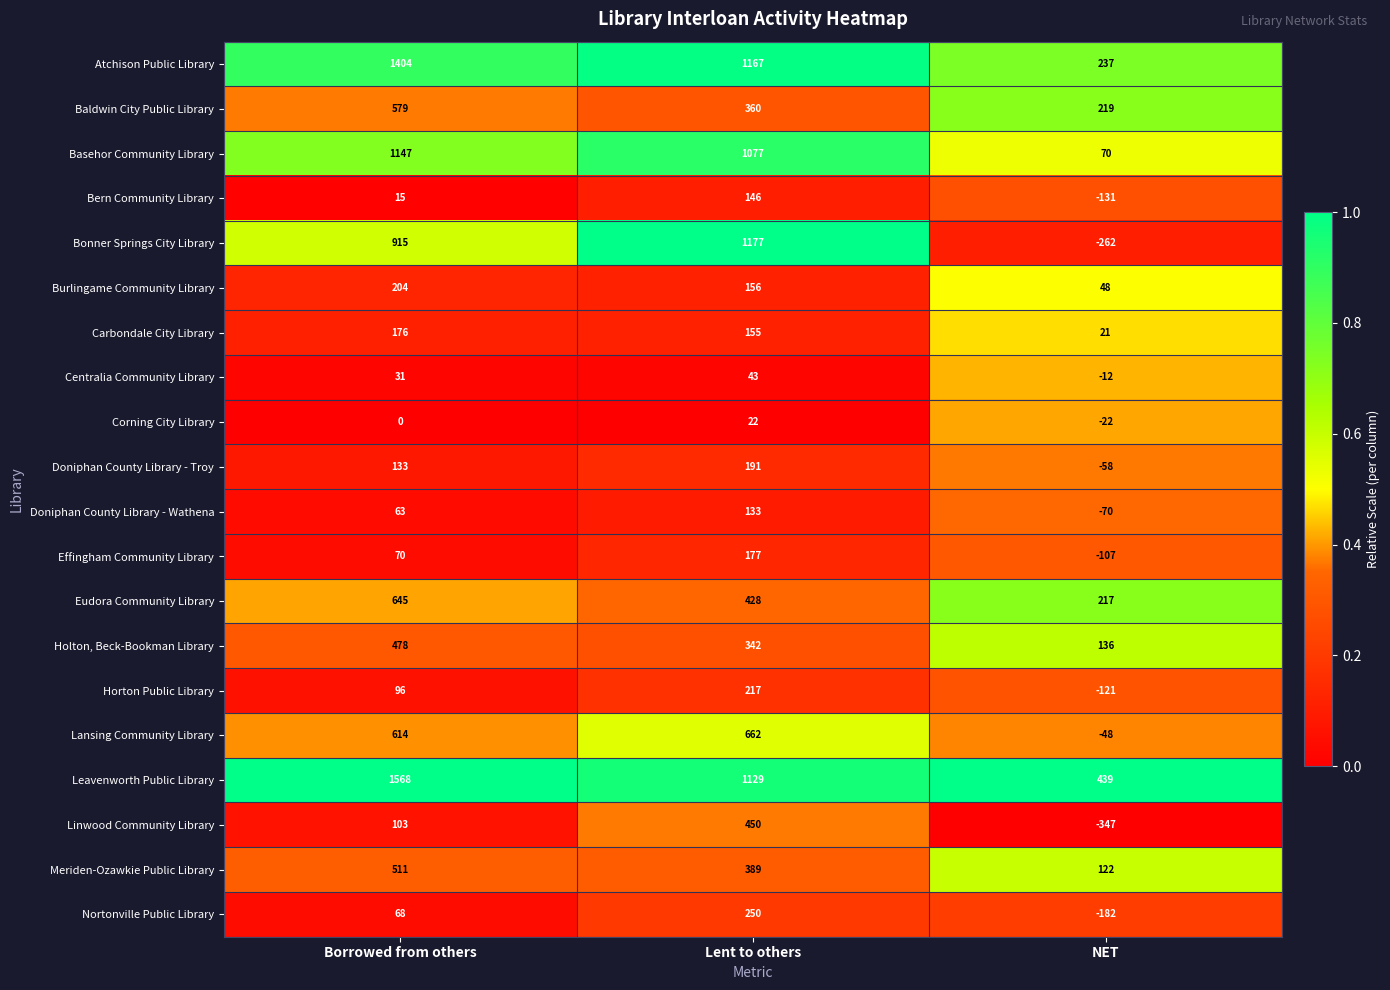

What is the sum of all Atchison Public Library values?

2808